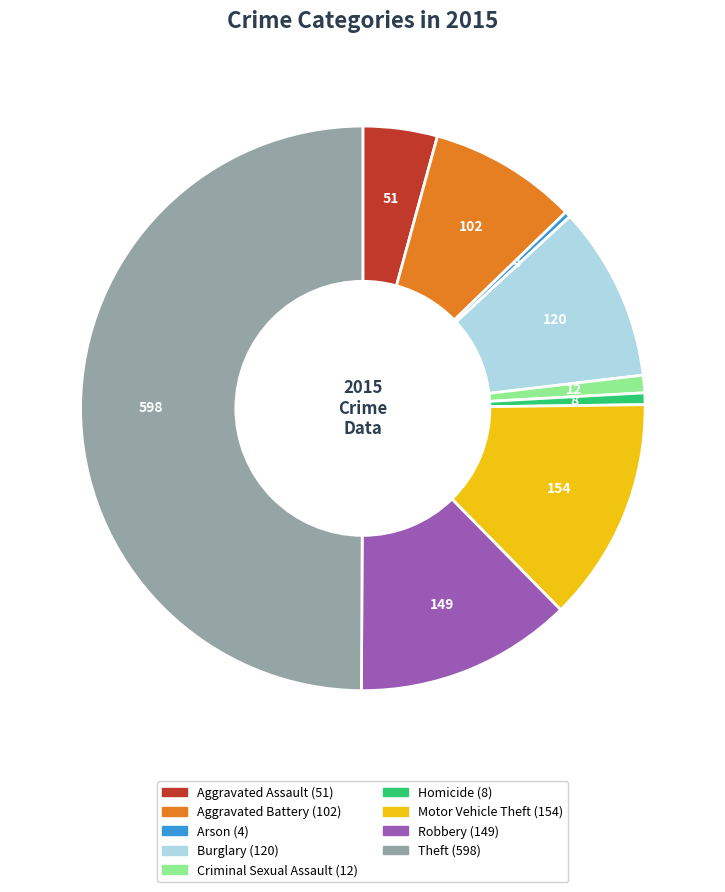

The Theft slice represents 50% of the pie. True or false?

True